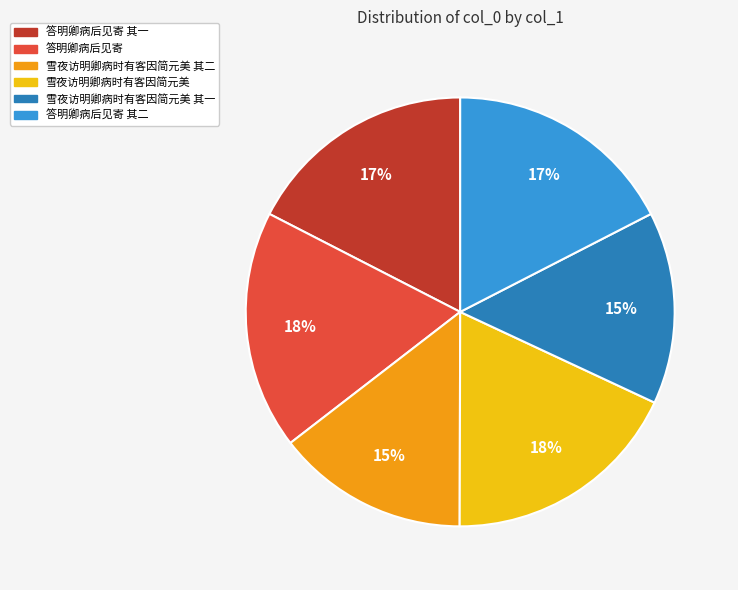

Count the number of slices in the pie.

6